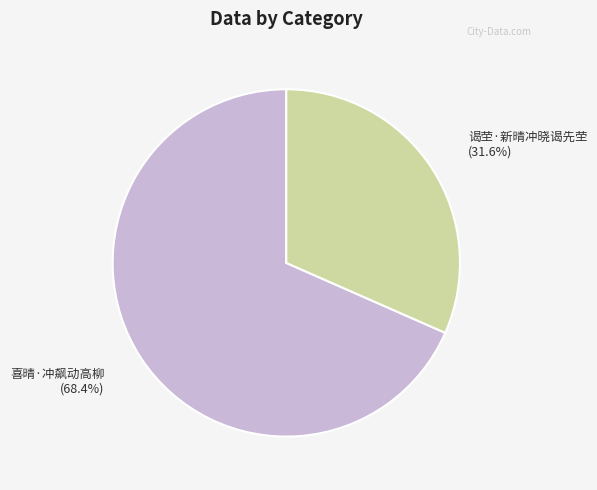

Count the number of slices in the pie.

2